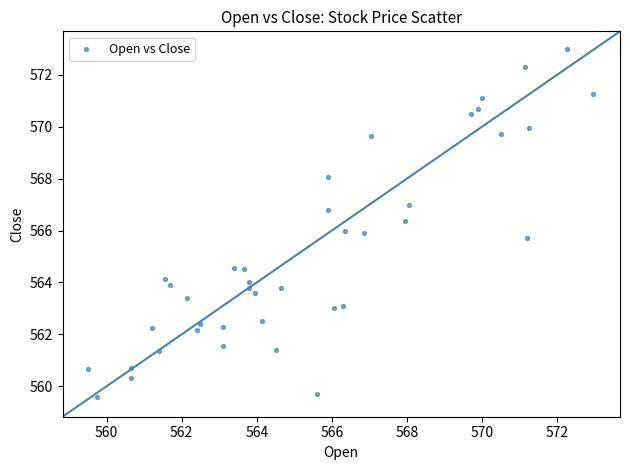

What is the range of X values (max minus min)?

13.5